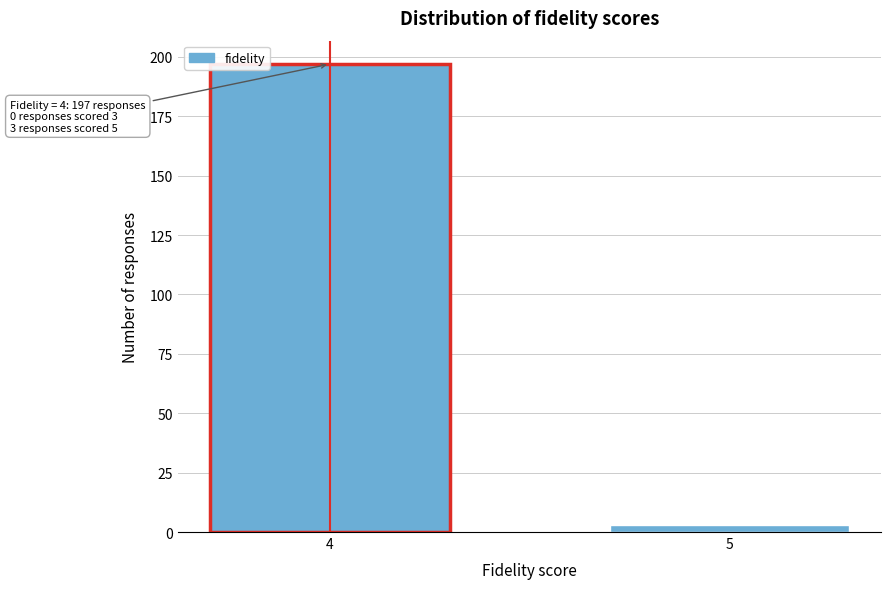

Reading left to right, what are all the values shown in this chart?

4=197	5=3